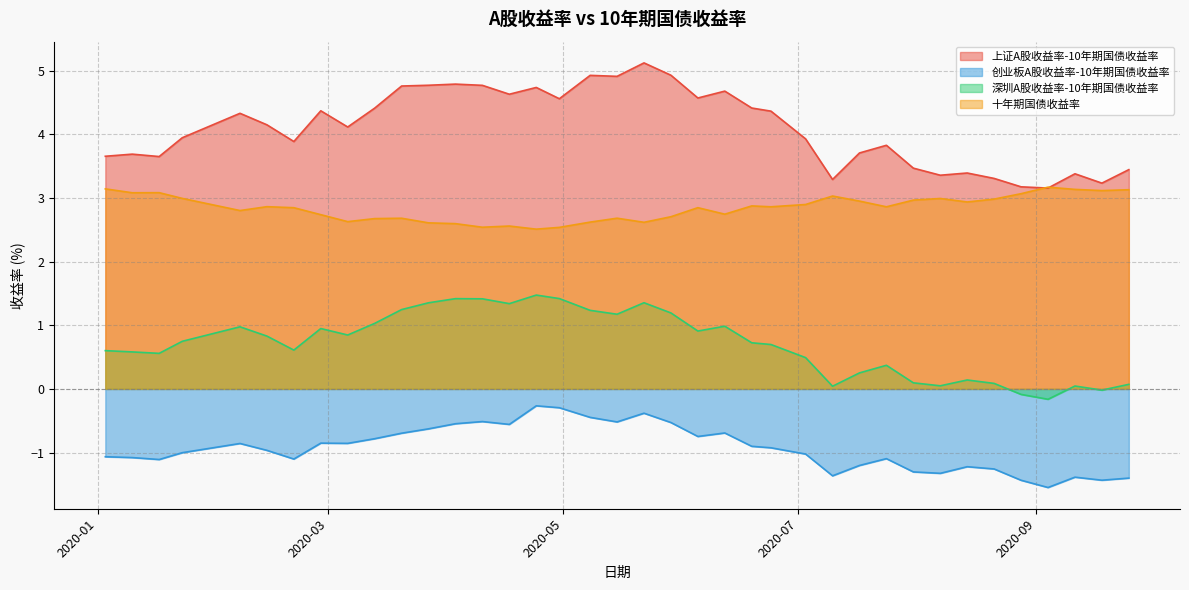

Rank the series by their average value, from highest to lowest.

上证A股收益率-10年期国债收益率, 十年期国债收益率, 深圳A股收益率-10年期国债收益率, 创业板A股收益率-10年期国债收益率